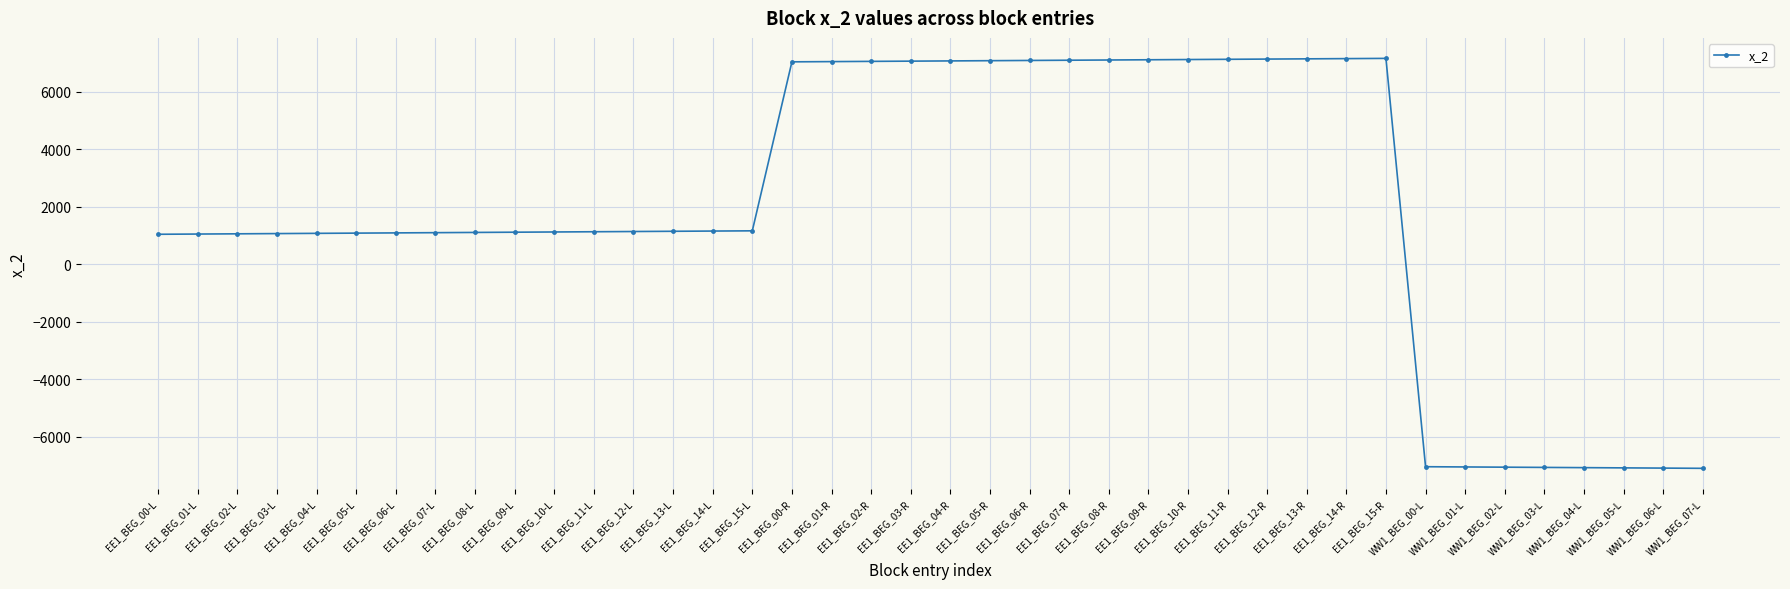

Read the value at EE1_BEG_03-L, to the nearest 10.

1070